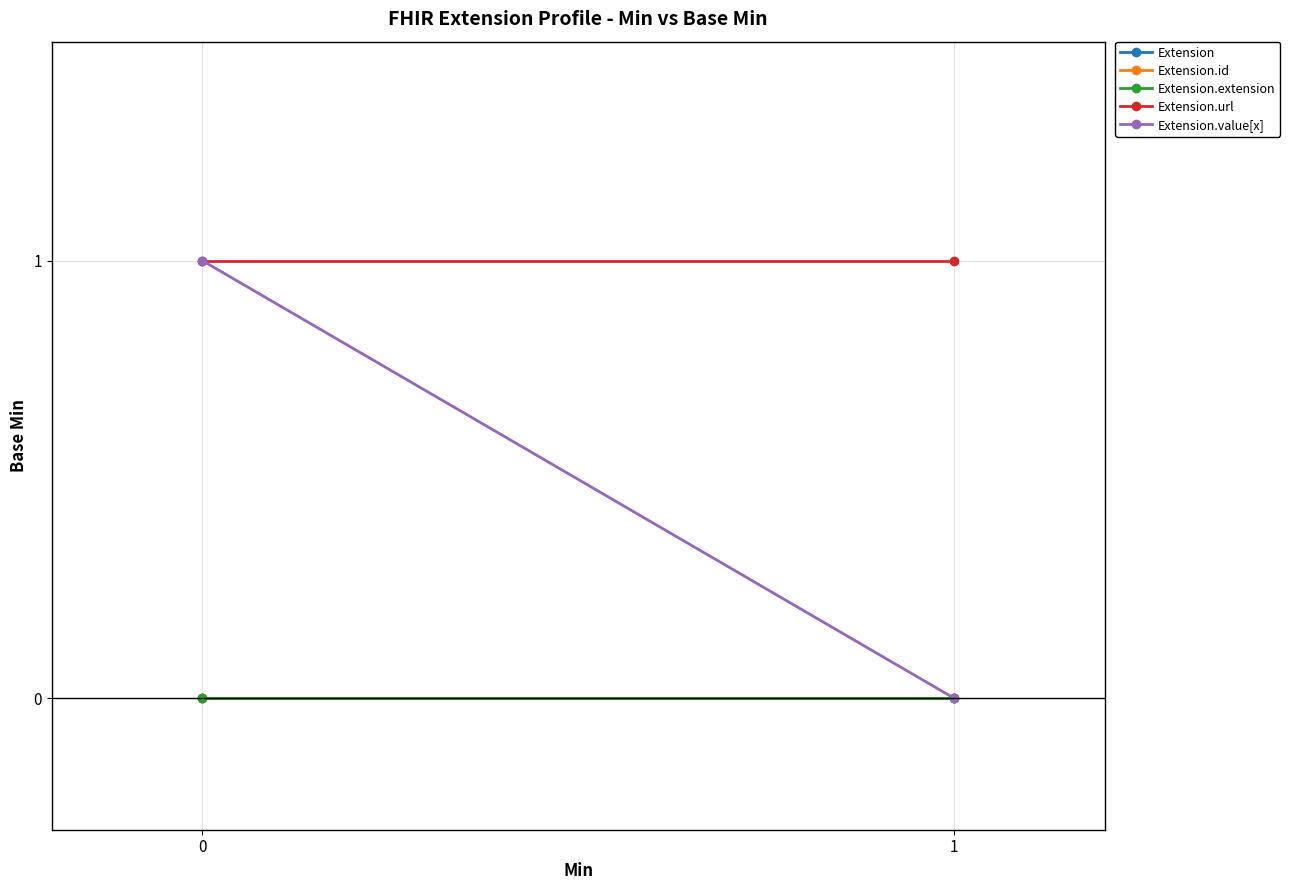

Which has a higher value, 1 or 0?

1